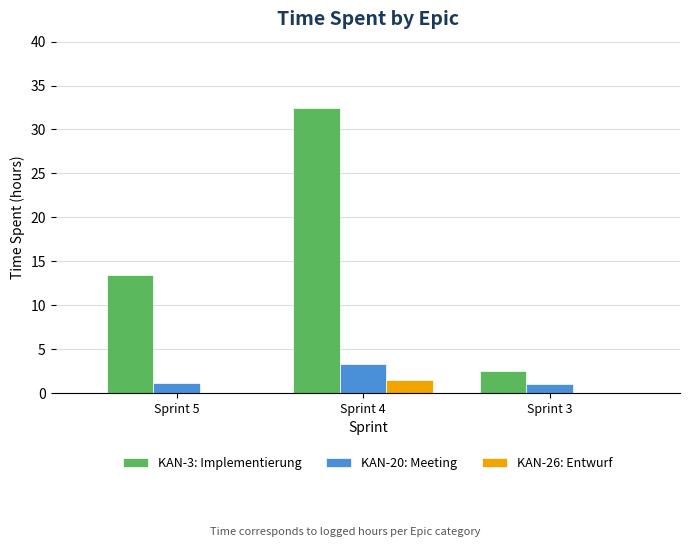

At which category does the chart reach its peak across all series?

Sprint 4